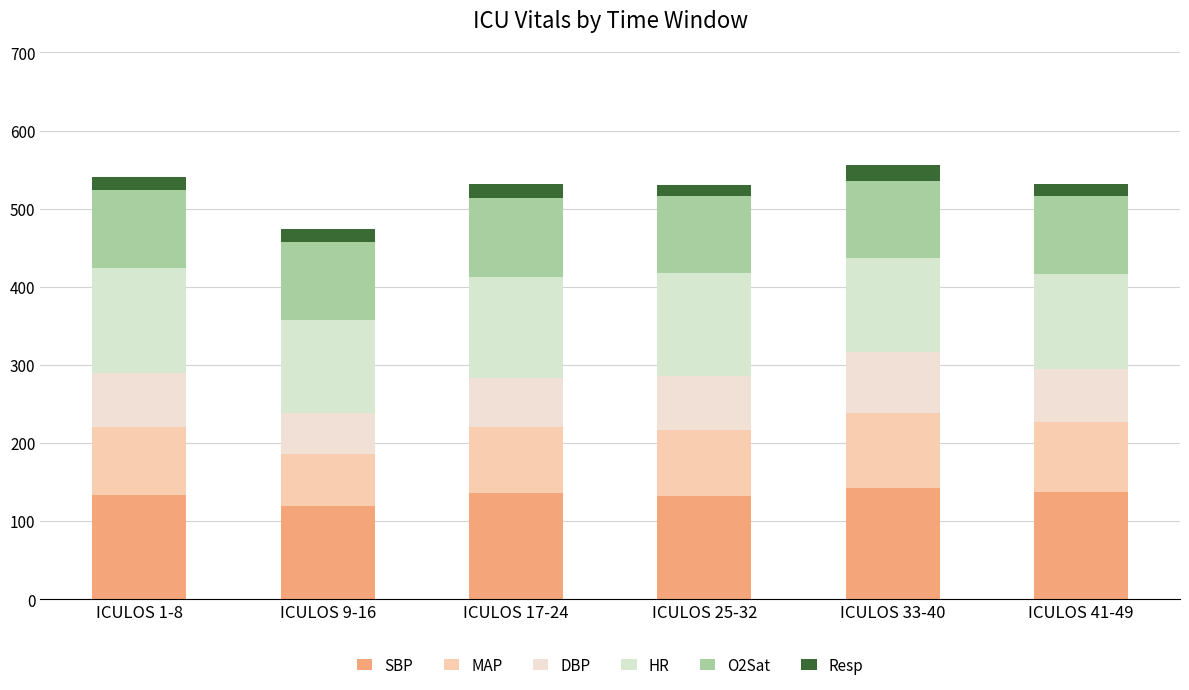

How many bars are there in total?

6